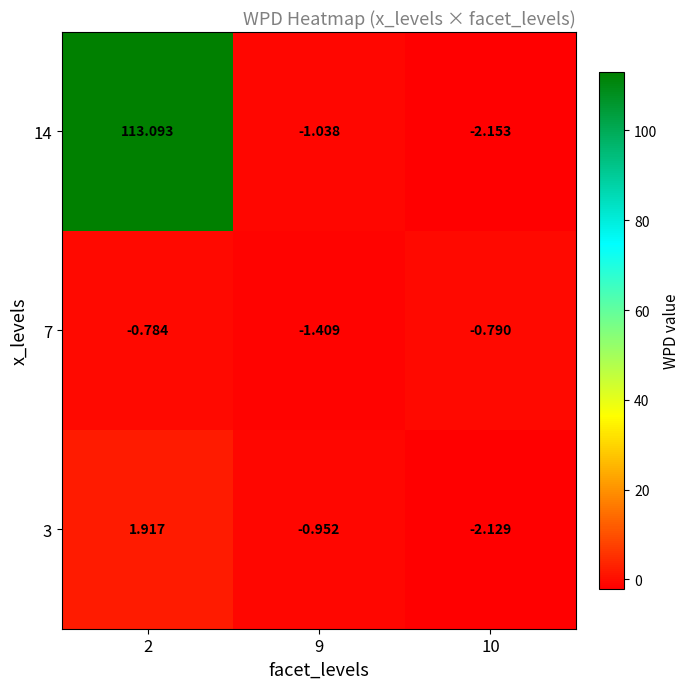

Is the value of 7 at 10 greater than the value of 14 at 9?

Yes